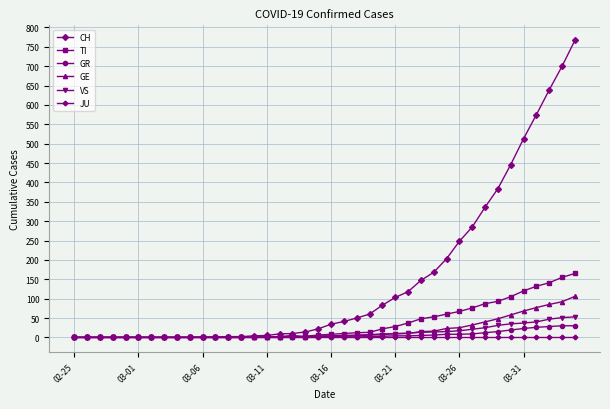

How many lines are shown in the chart?

6